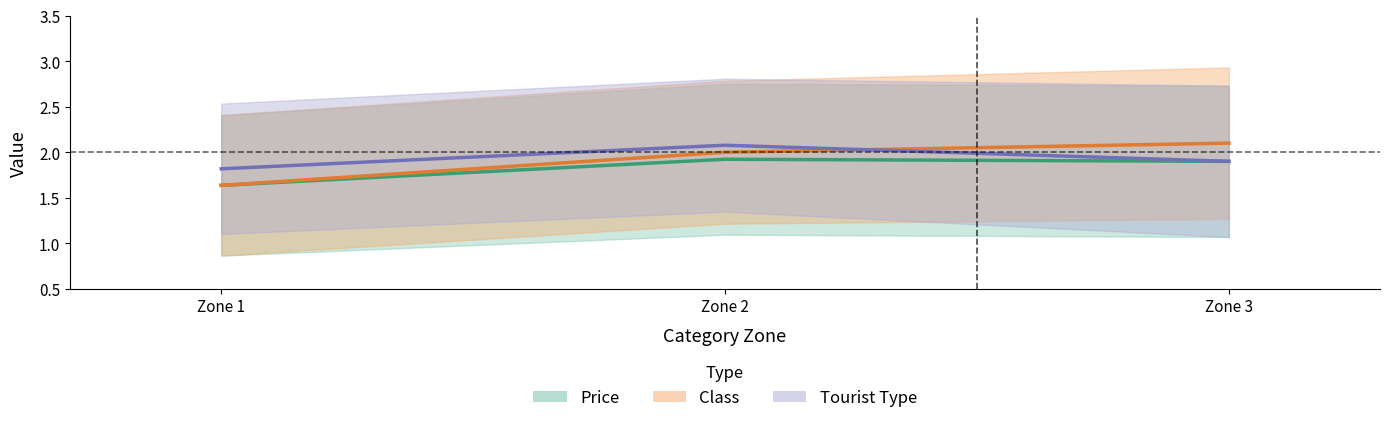

At which label does Class (mean) reach its peak?

Zone 3